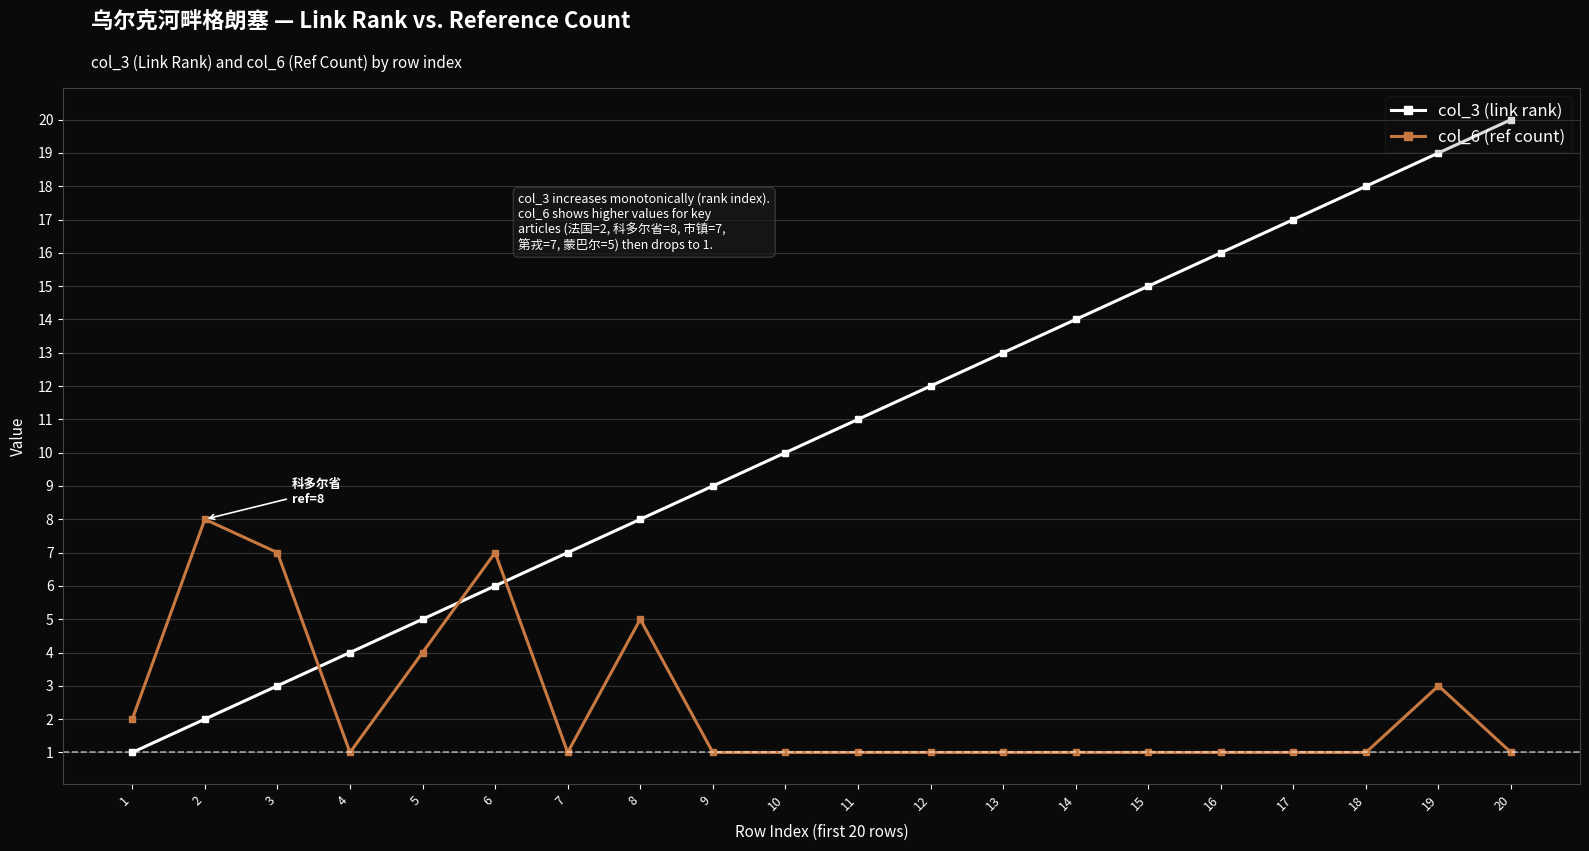

What are all the series names shown in the legend?

col_3 (link rank), col_6 (ref count)